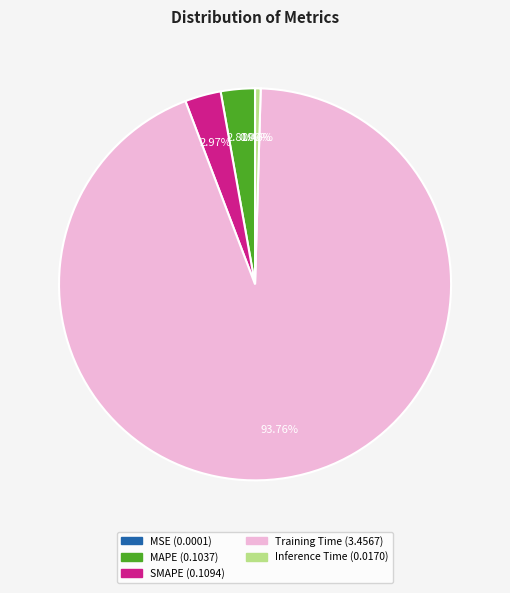

Is it true that Inference Time is 0% of the pie?

True